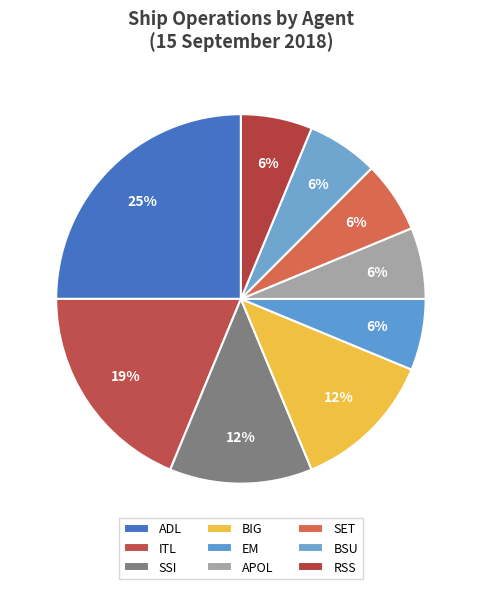

Which category has the biggest portion of the pie?

ADL